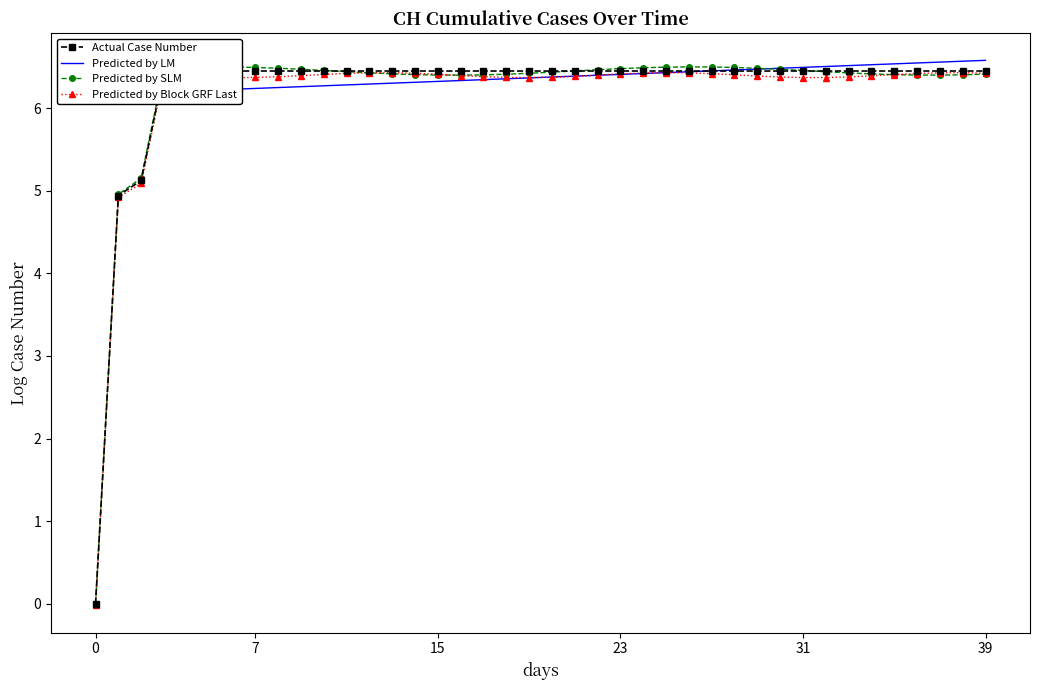

What is the maximum value for Predicted by Block GRF Last?

6.4